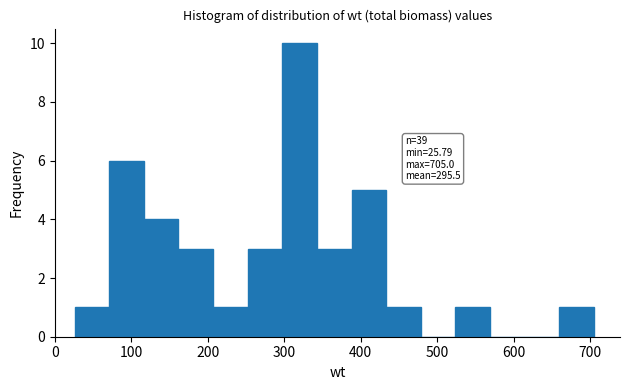

Over which range of the x-axis is the bar tallest?

300 to 340